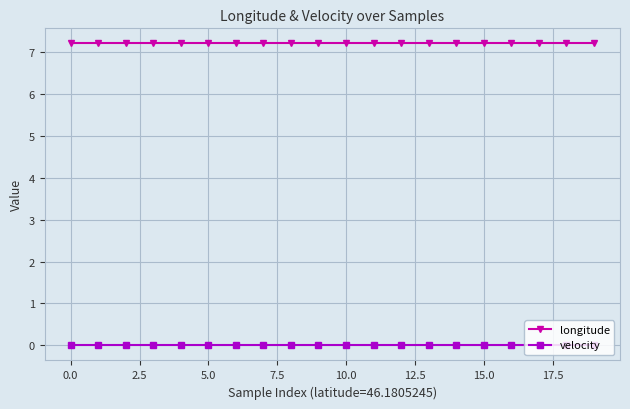

What is the greatest value displayed?

7.2